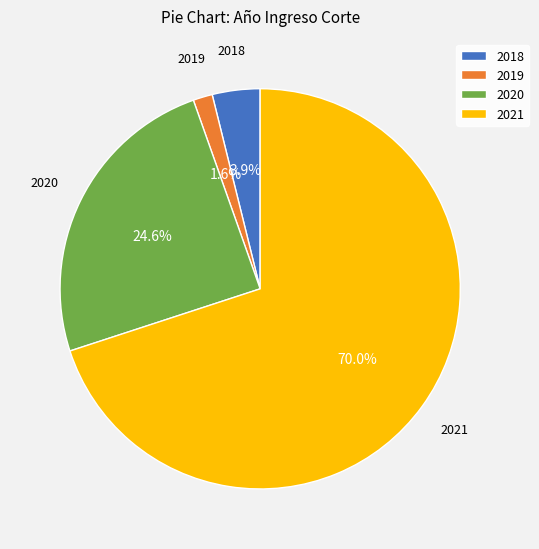

Which slice represents more than half of the pie?

2021